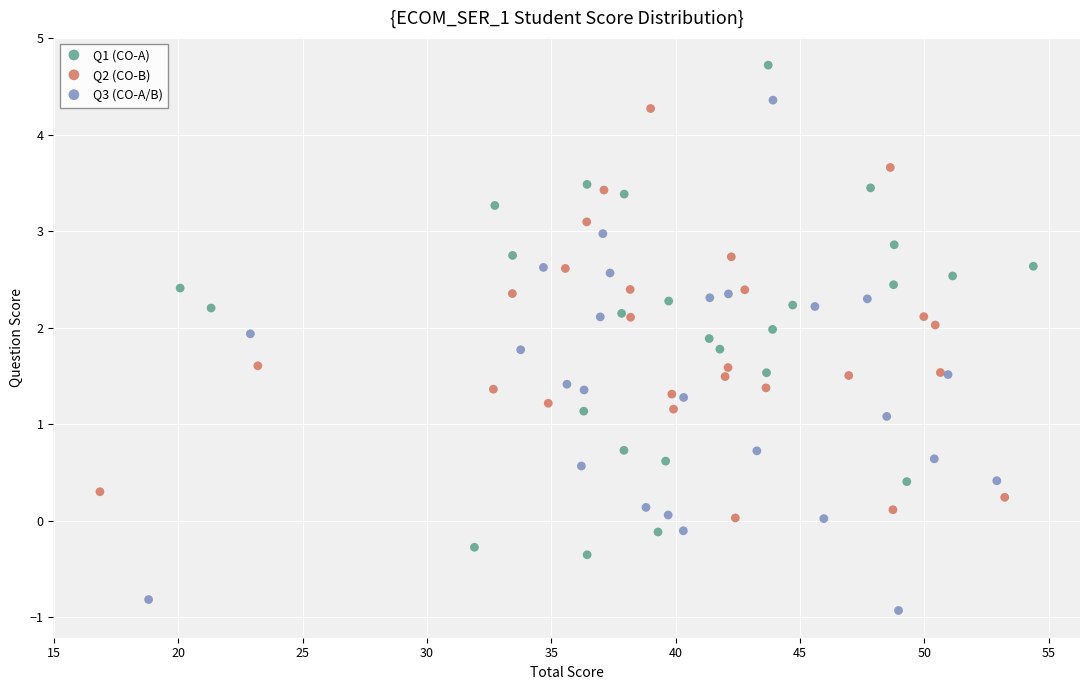

Which series reaches the maximum Y coordinate?

Q1 (CO-A)